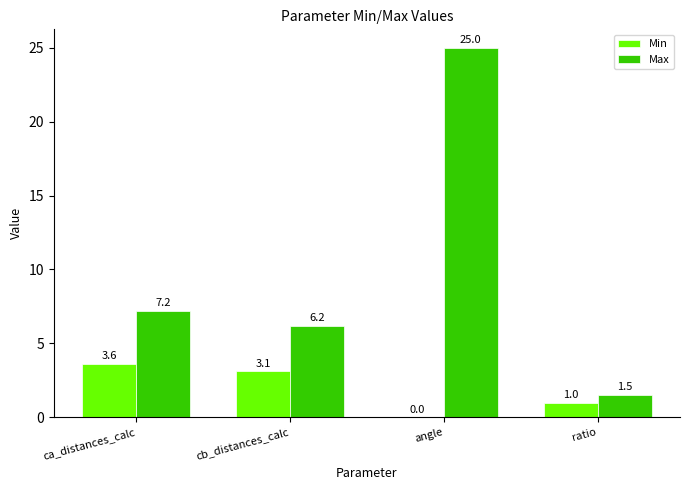

Which series changed the most between angle and ratio?

Max